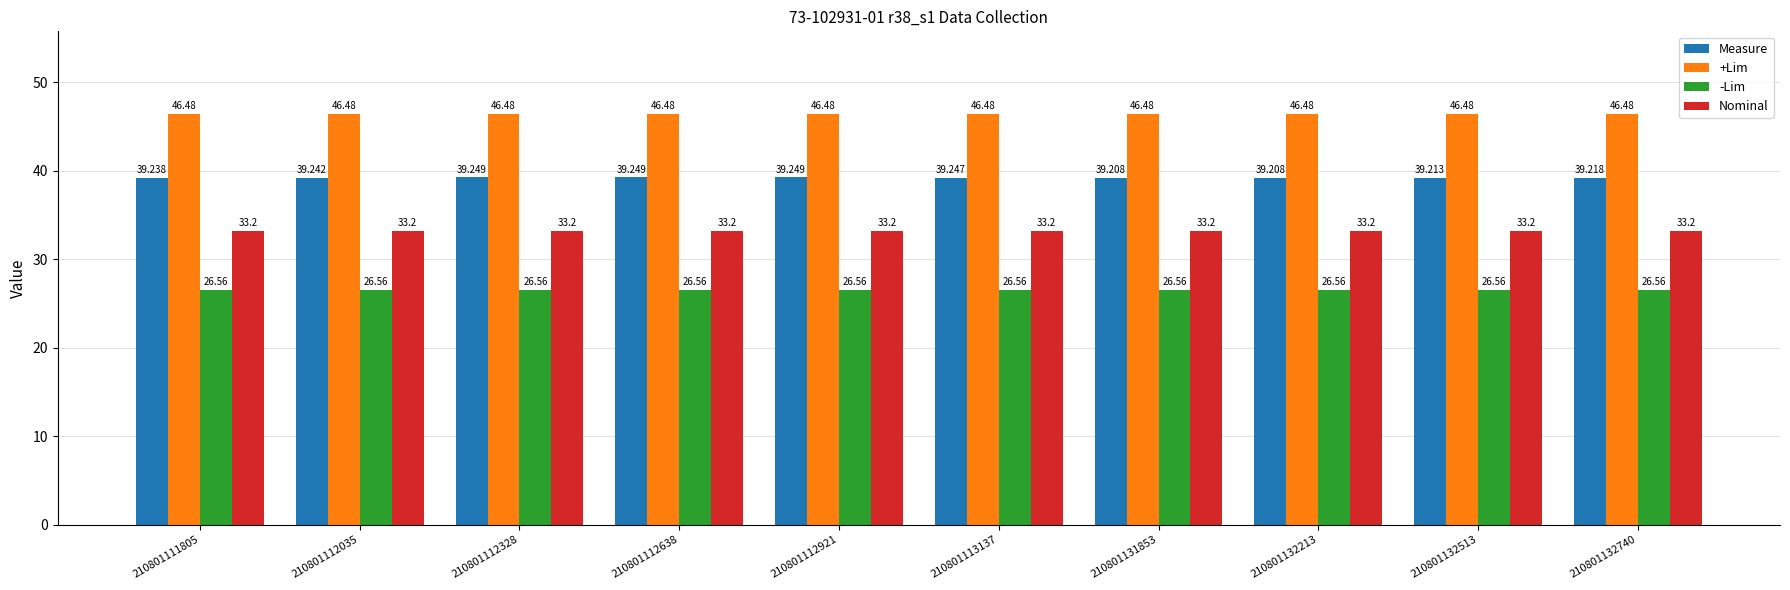

What is the maximum value for Measure?

39.2